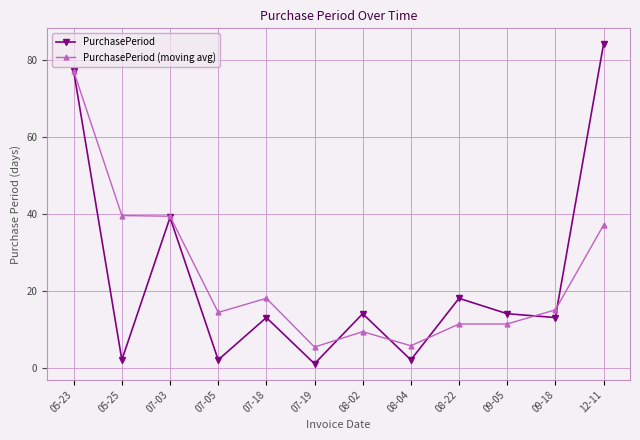

What is the maximum value shown in the chart?

84.0